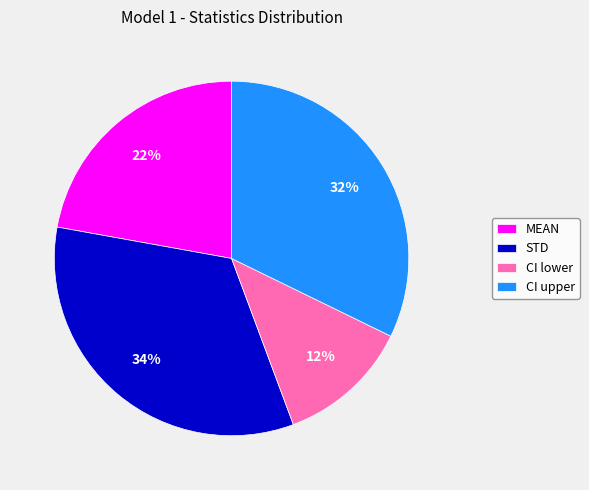

True or false: STD accounts for 34% of the total.

True